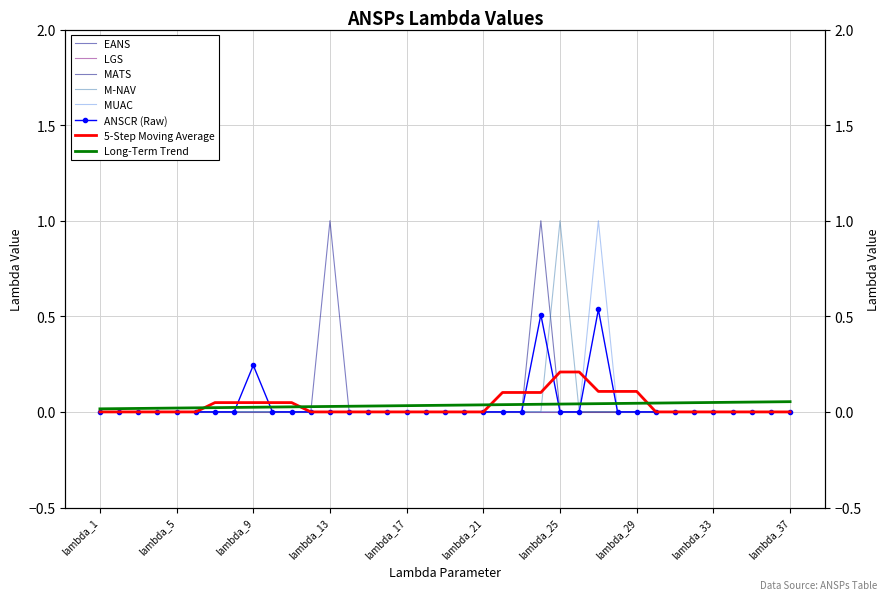

How many values in EANS are above zero?

1